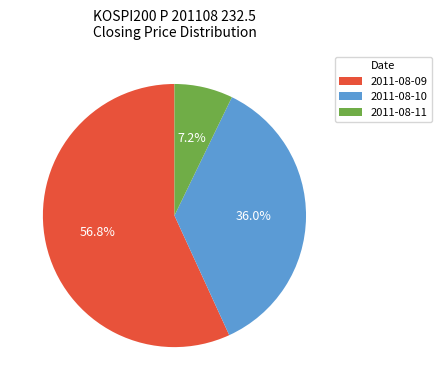

To the nearest percent, what is the combined percentage of 2011-08-10 and 2011-08-11?

43%